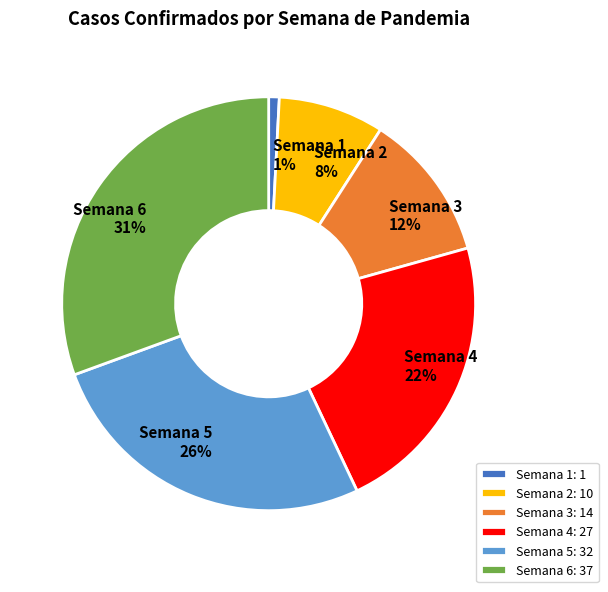

How many segments does this pie chart have?

6